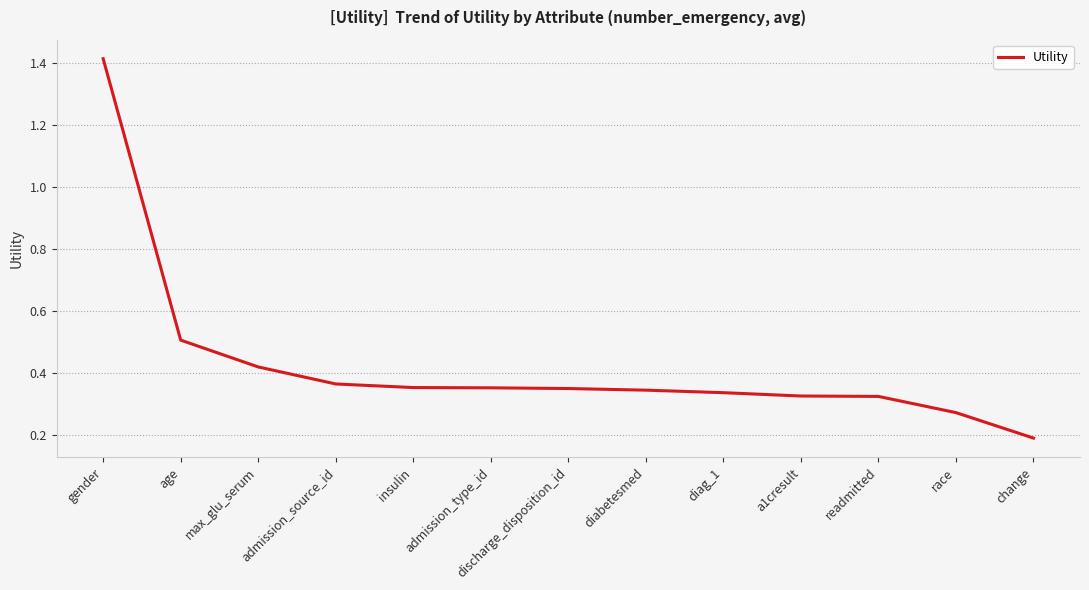

The value at discharge_disposition_id is 0.5. True or false?

False